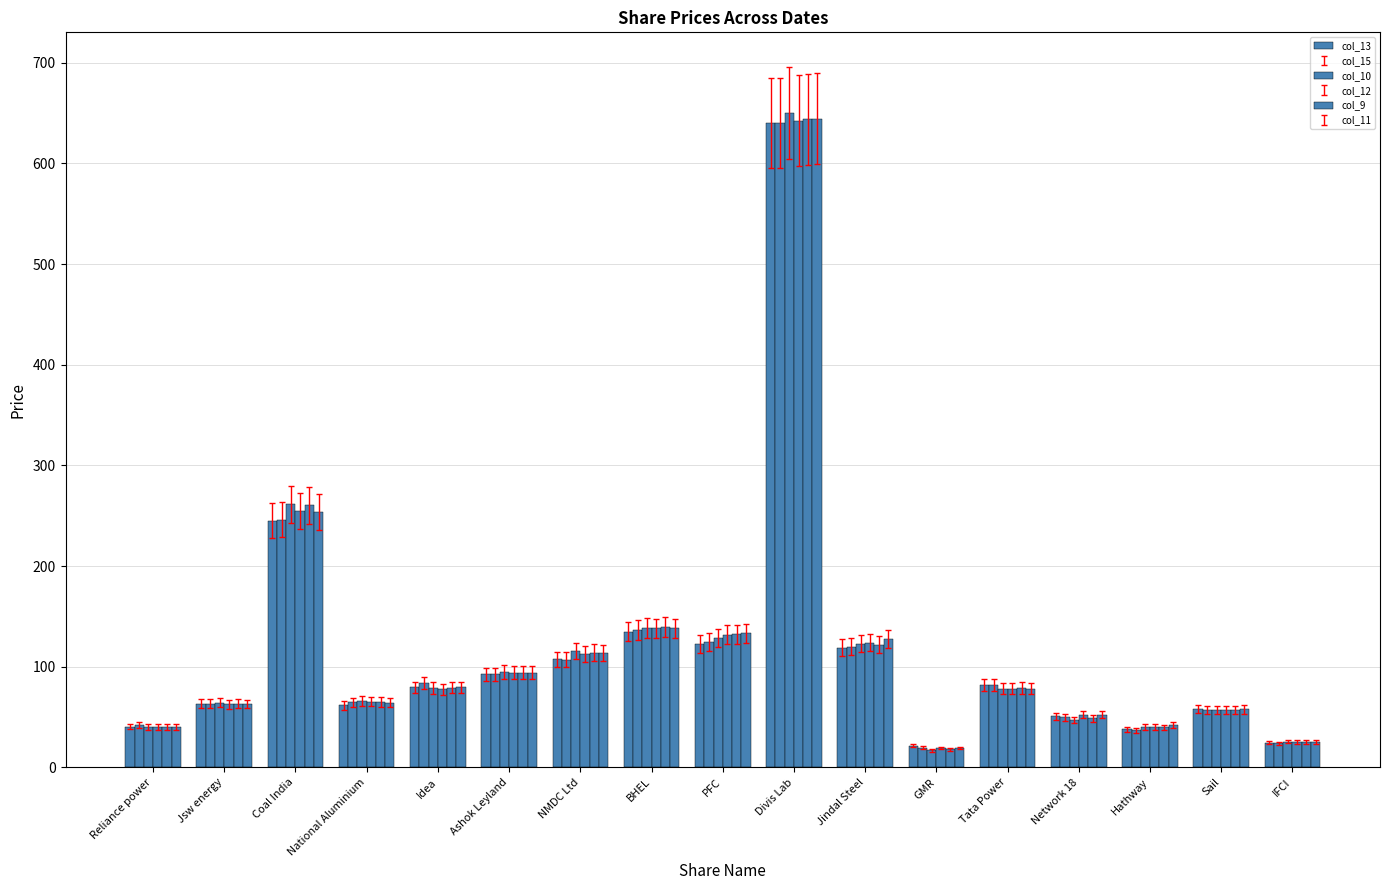

Which category has the highest value in the col_9 series?

Divis Lab